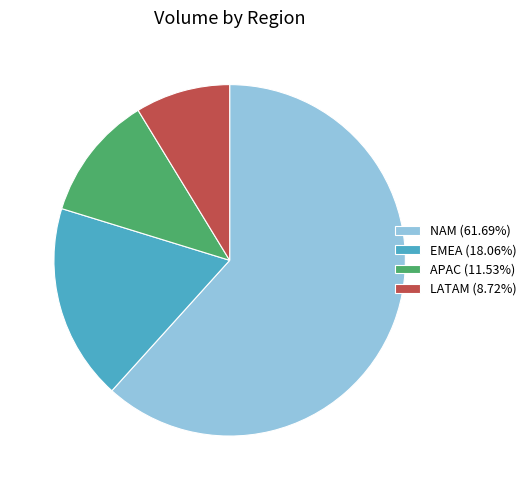

Is the sum of LATAM (8.72%) and APAC (11.53%) greater than half?

No